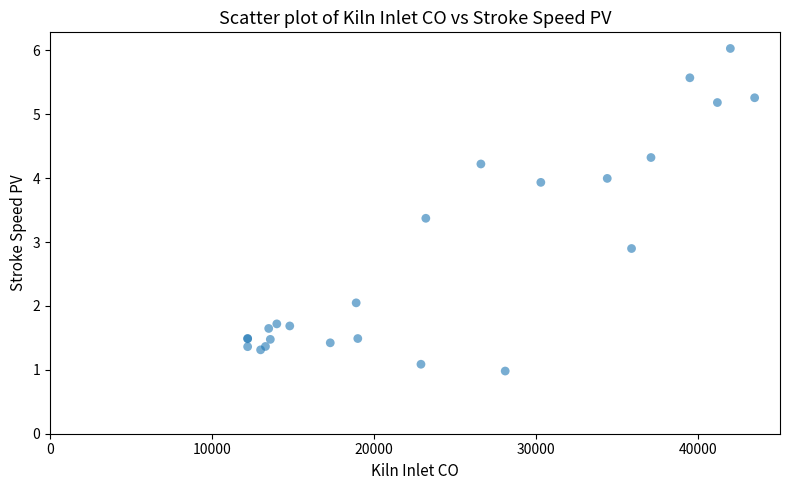

What Y value in the scatter plot is closest to 3?

2.9